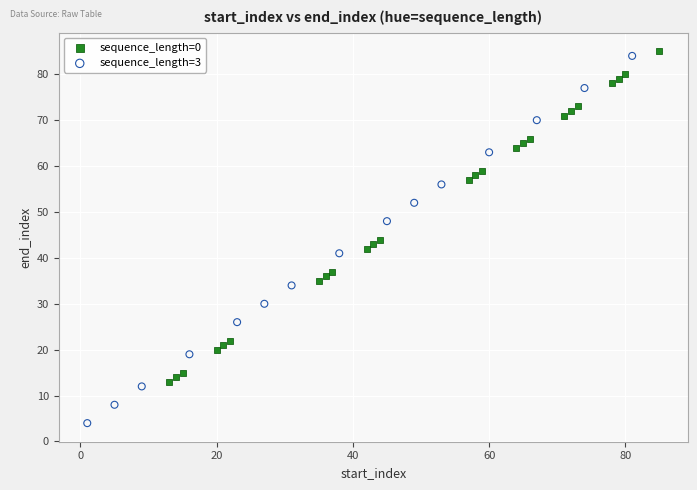

What are all the series names shown in the legend?

sequence_length=0, sequence_length=3